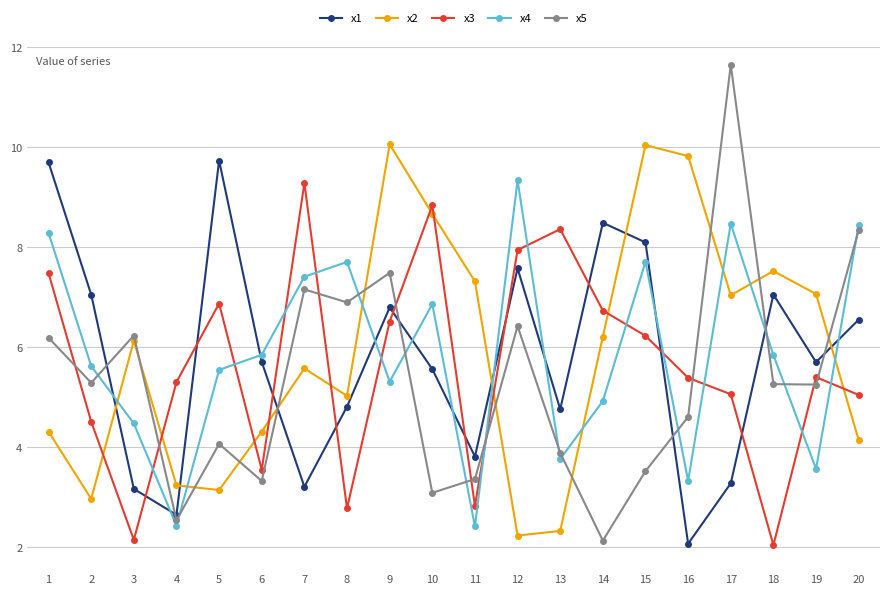

Between 8 and 13, which series saw the biggest shift?

x3